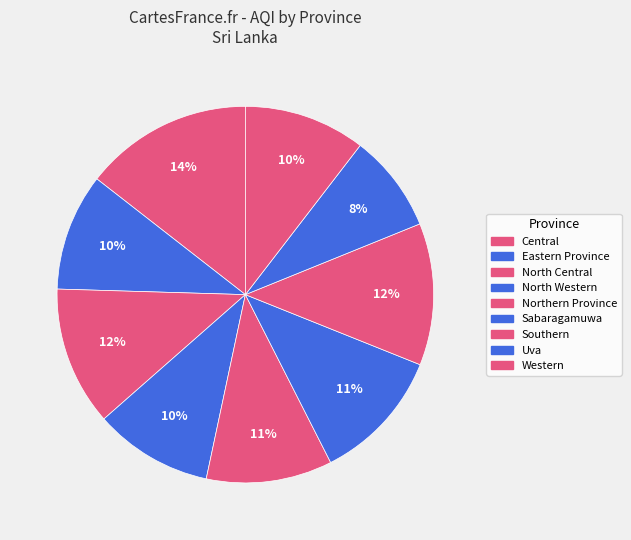

What is the largest slice in the pie chart?

Central